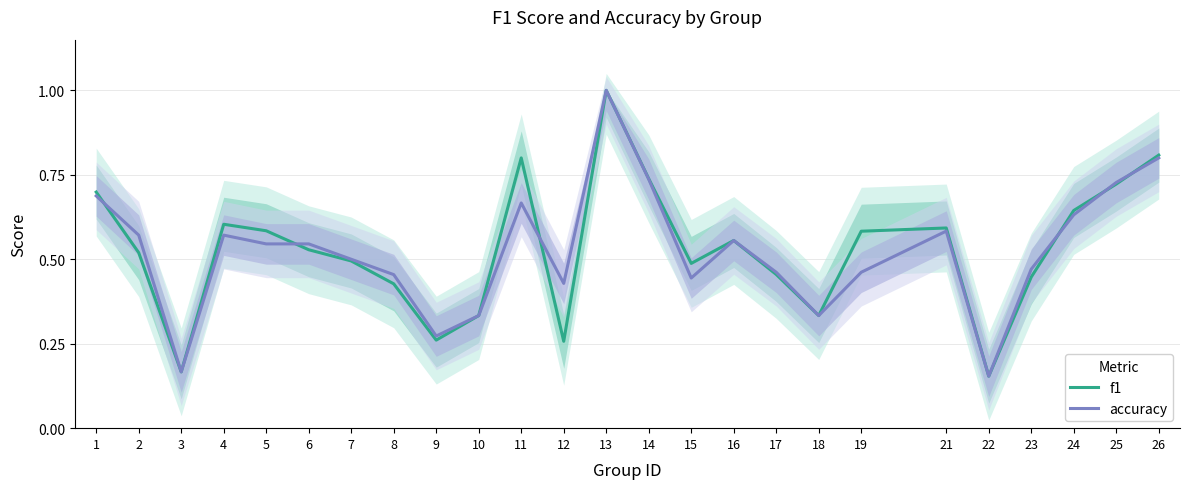

How many lines are shown in the chart?

2